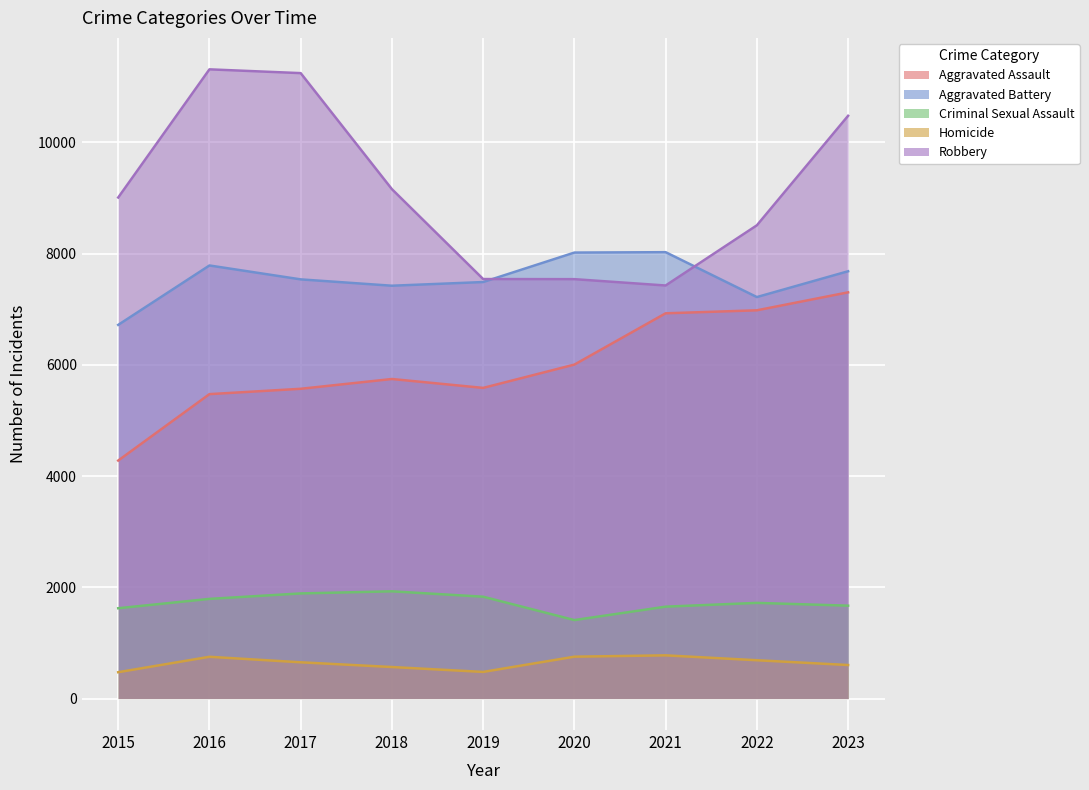

Reading right to left, what are all the values shown in this chart?

Aggravated Assault: 7303	6980	6926	6004	5585	5745	5569	5473	4279
Aggravated Battery: 7682	7218	8025	8018	7488	7422	7536	7786	6718
Criminal Sexual Assault: 1670	1720	1652	1411	1831	1928	1890	1792	1624
Homicide: 603	689	777	753	479	567	652	751	474
Robbery: 10477	8508	7426	7540	7542	9158	11244	11312	9008